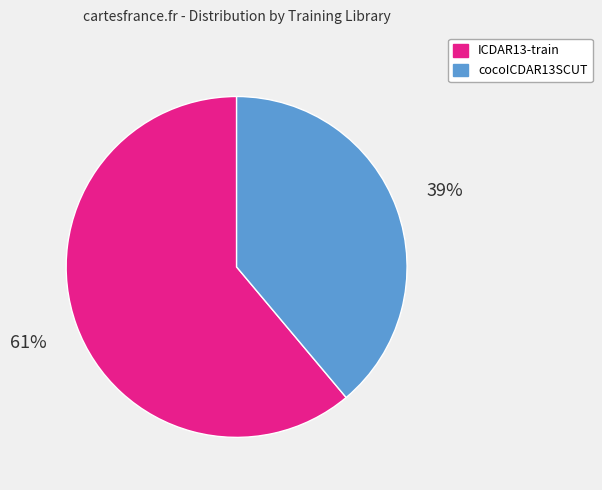

Count the number of slices in the pie.

2